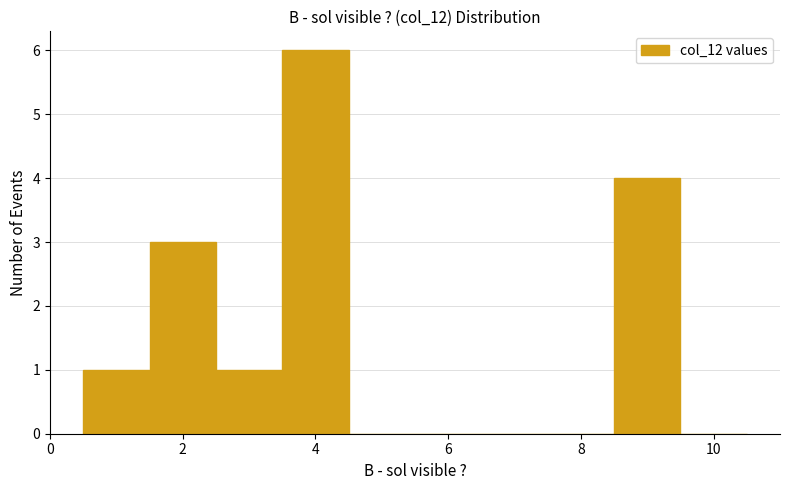

Reading left to right, list every bar in this chart as the range it spans on the x-axis followed by its height. Neither the bar edges nor the heights are printed on the chart, so give them approximately, as read against the axes.

0.5 to 1.5: 1
1.5 to 2.5: 3
2.5 to 3.5: 1
3.5 to 4.5: 6
4.5 to 5.5: 0
5.5 to 6.5: 0
6.5 to 7.5: 0
7.5 to 8.5: 0
8.5 to 9.5: 4
9.5 to 10.5: 0